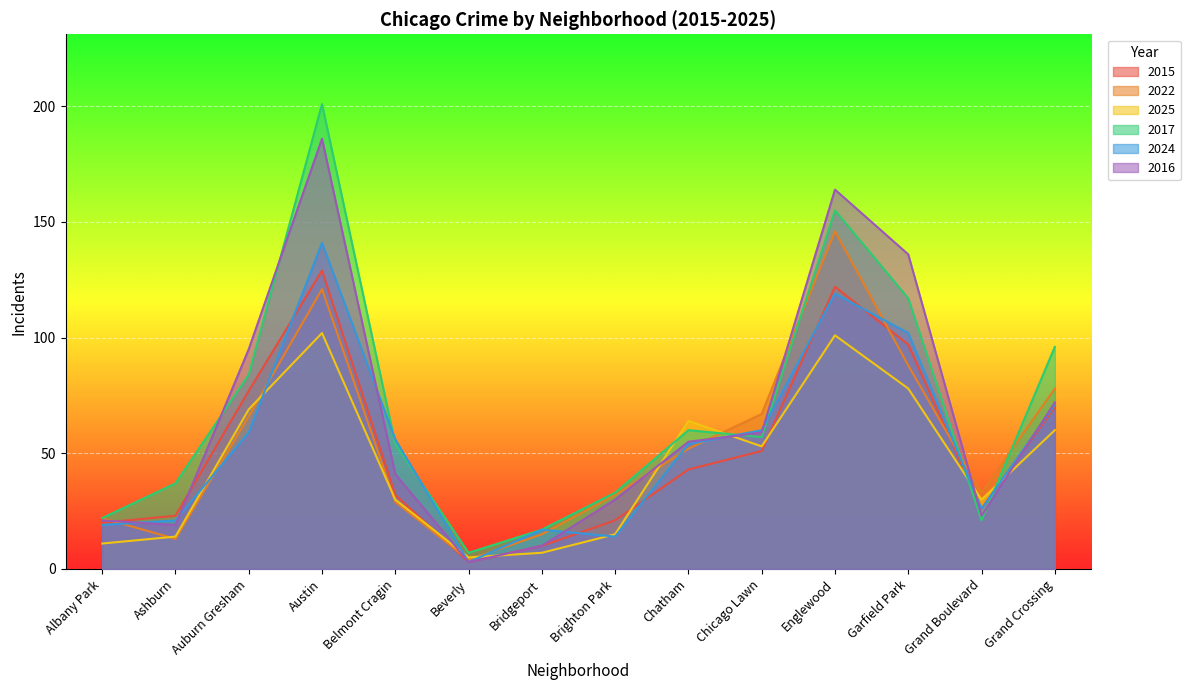

How many intersections are there between 2015 and 2024?

5